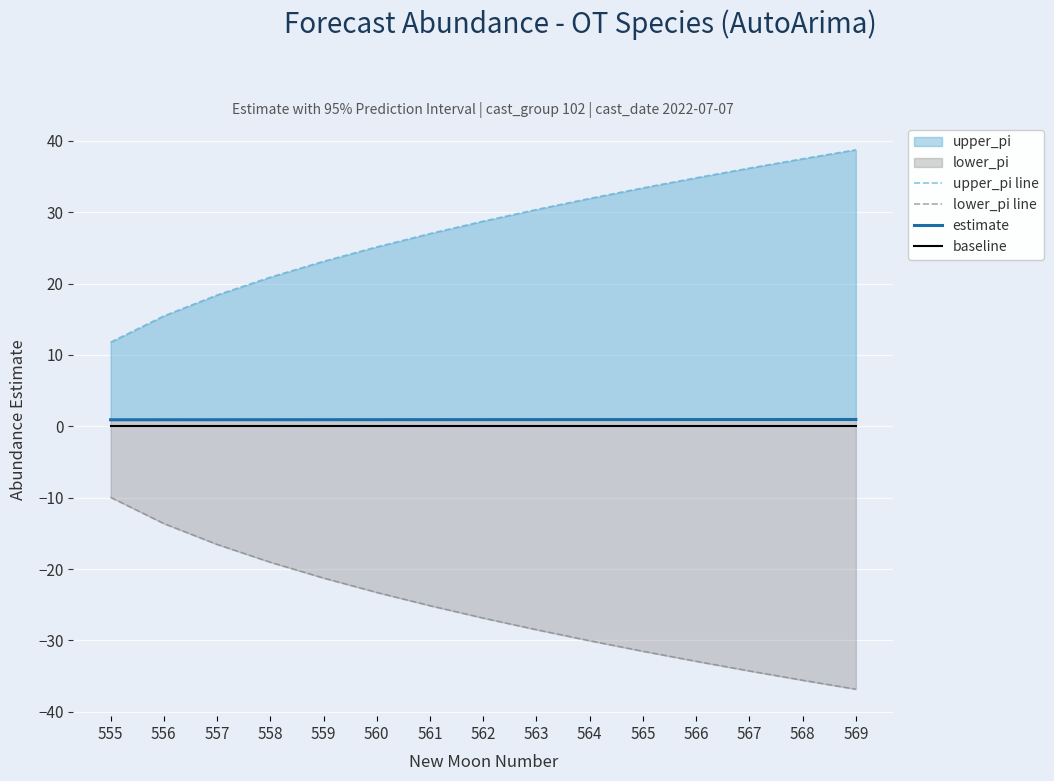

True or false: baseline and lower_pi line cross at least once.

False